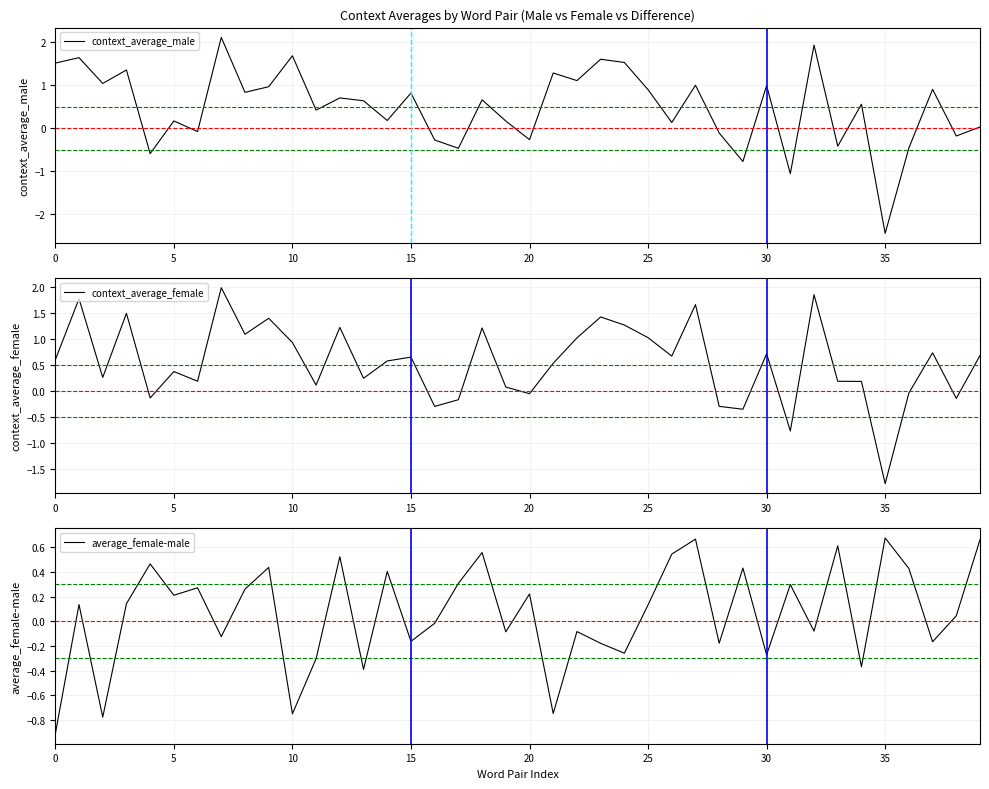

What is the maximum value for context_average_male?

2.1